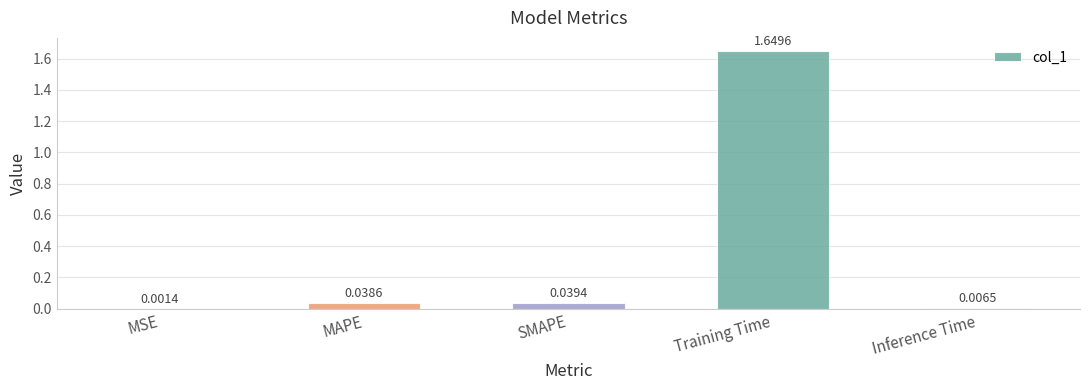

What is the average value?

0.3